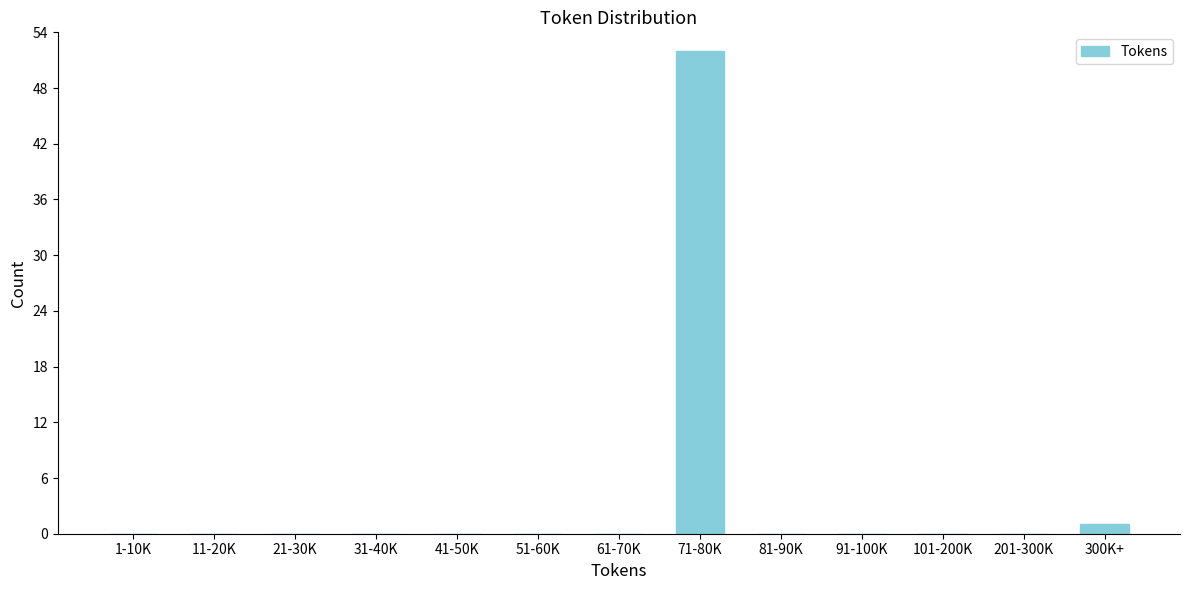

Reading left to right, list all the values displayed in this chart.

1-10K=0	11-20K=0	21-30K=0	31-40K=0	41-50K=0	51-60K=0	61-70K=0	71-80K=52	81-90K=0	91-100K=0	101-200K=0	201-300K=0	300K+=1